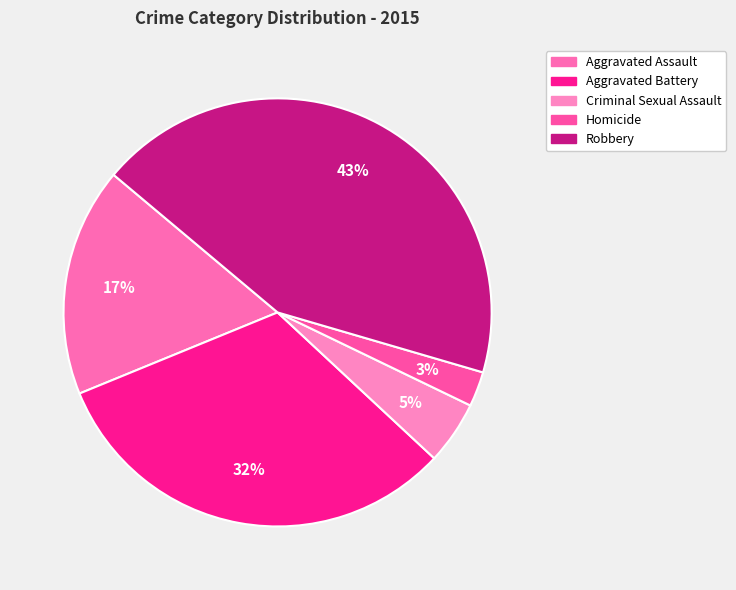

Count the number of slices in the pie.

5